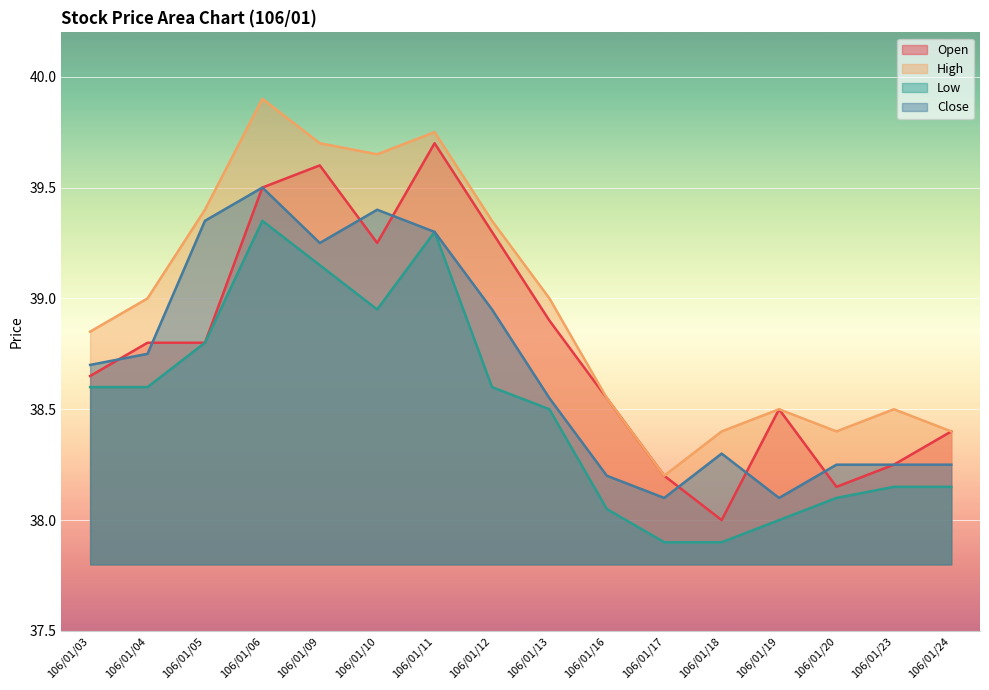

Is it true that Open equals 62.8 at 106/01/04?

False